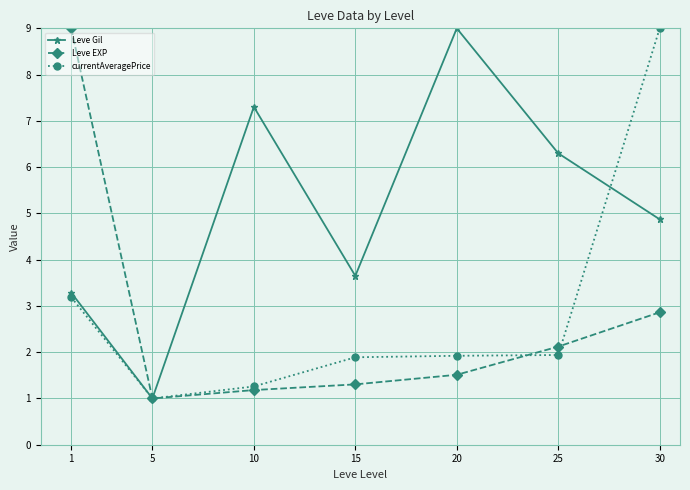

What is the sum of the currentAveragePrice values at 5 and 15?

2.9